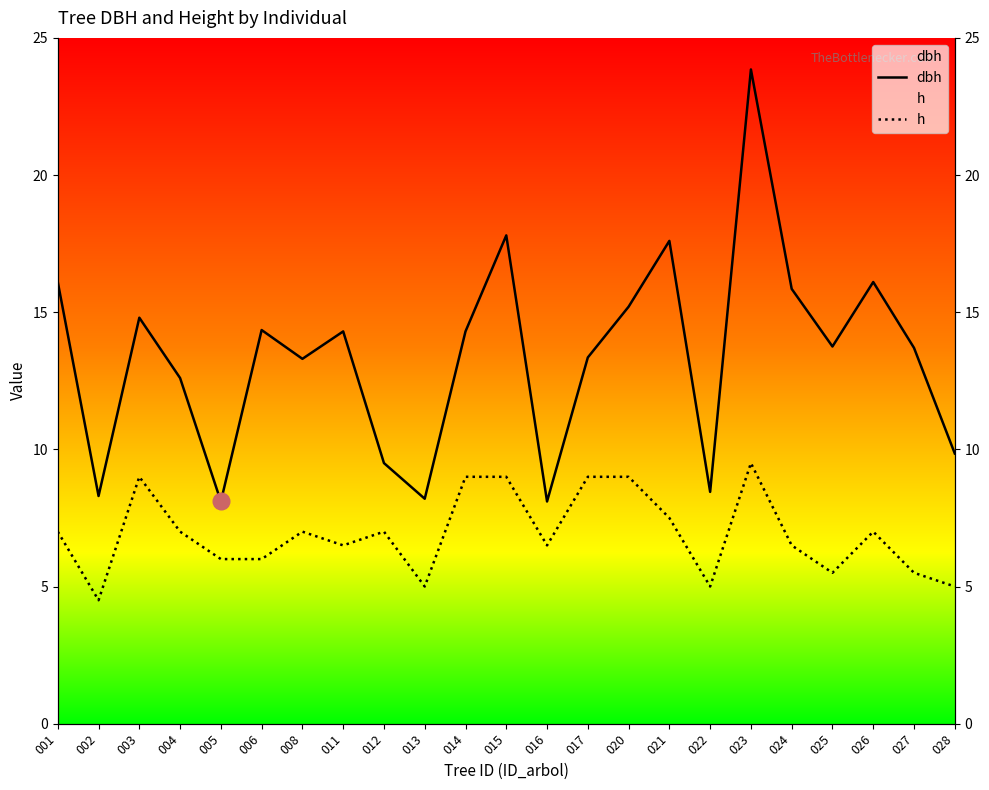

What is the sum of the dbh values at 013 and 001?

24.3